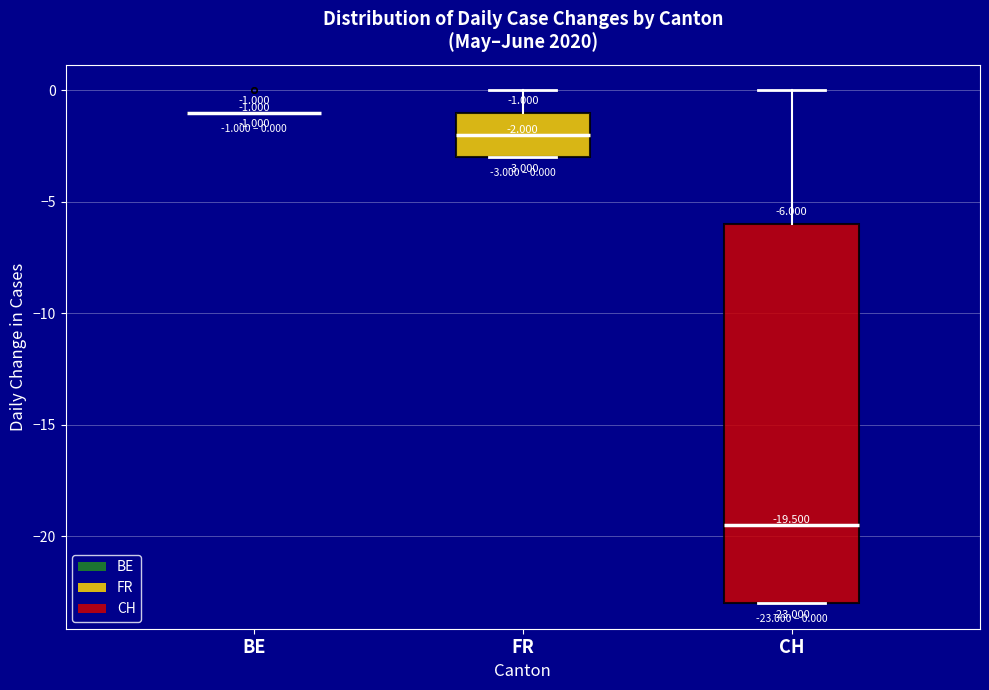

Comparing the boxes themselves (not the whiskers), which one is the tallest?

CH